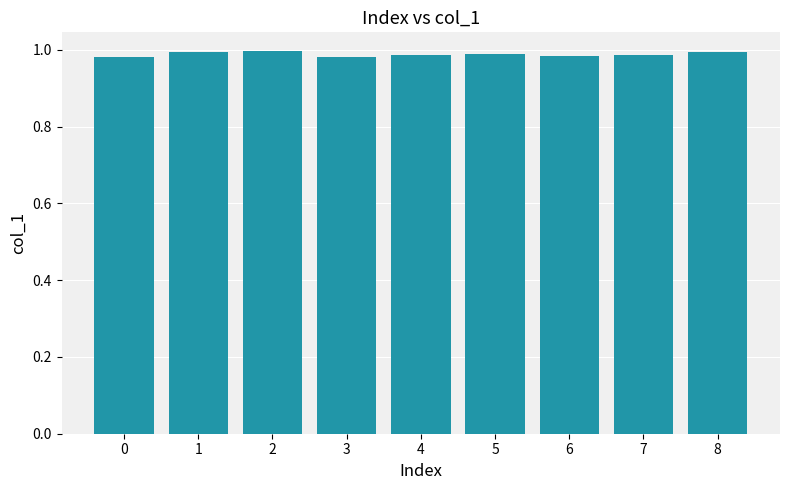

The value at 6 is 1.7. True or false?

False